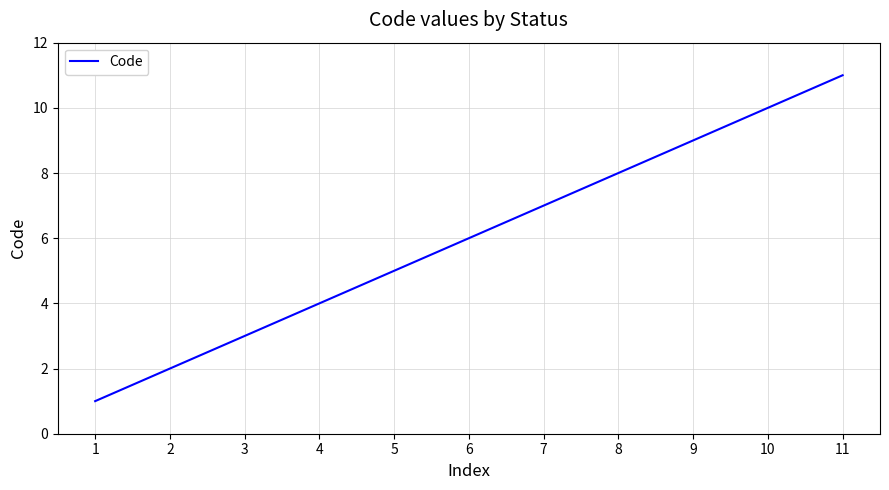

At which label is the value closest to 6?

6